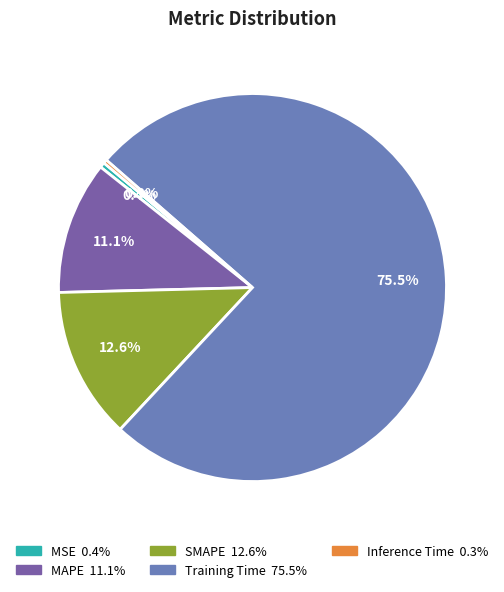

To the nearest percent, what is the difference between the largest and smallest slice percentages?

75%